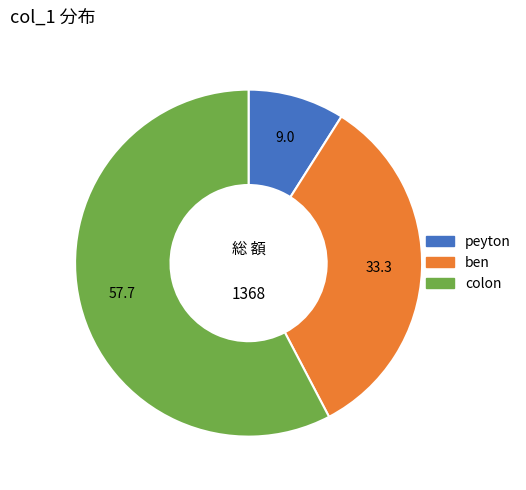

Count the number of slices in the pie.

3